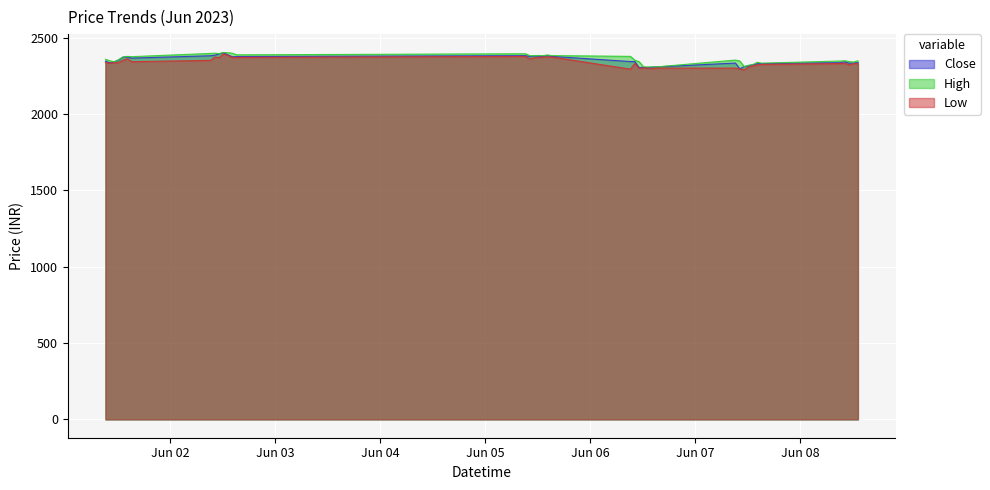

True or false: High has a value of 1074.0 at 2023-06-02 11:15.

False